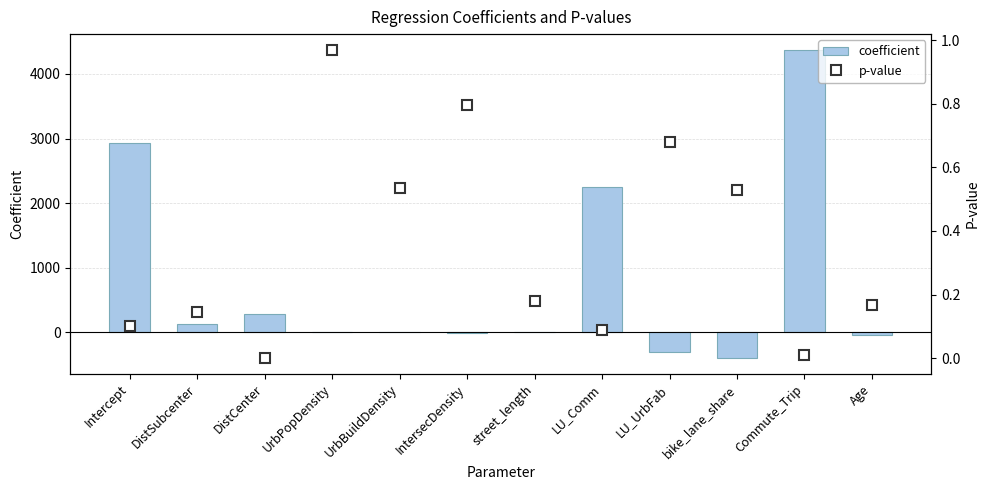

At which category is the sum across all series the highest?

Commute_Trip